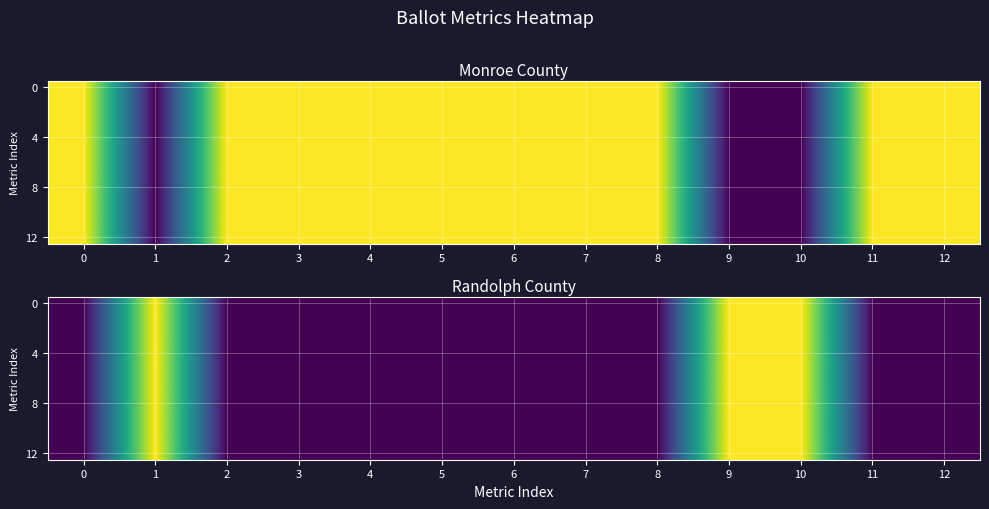

The 8 series shows 0 at 9. True or false?

False